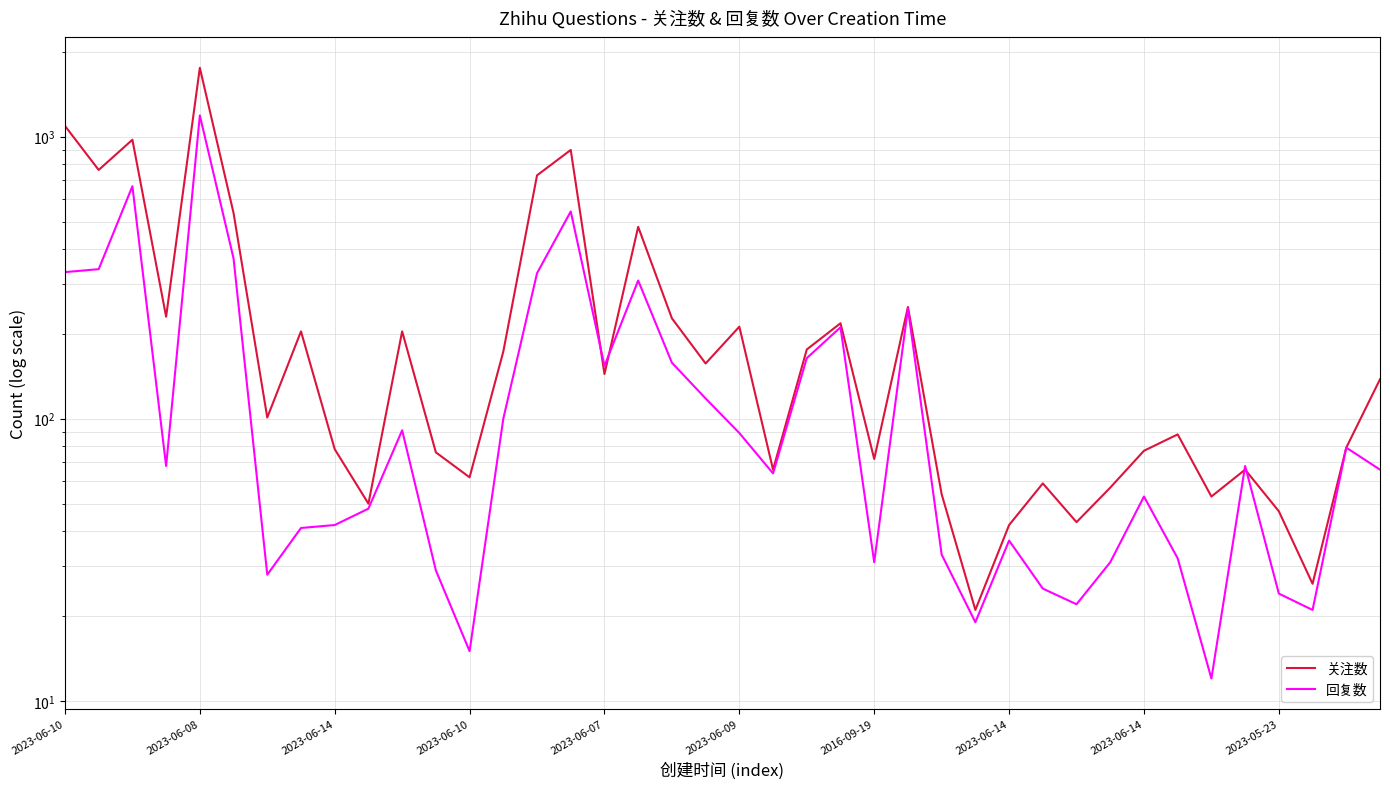

How many lines are shown in the chart?

2